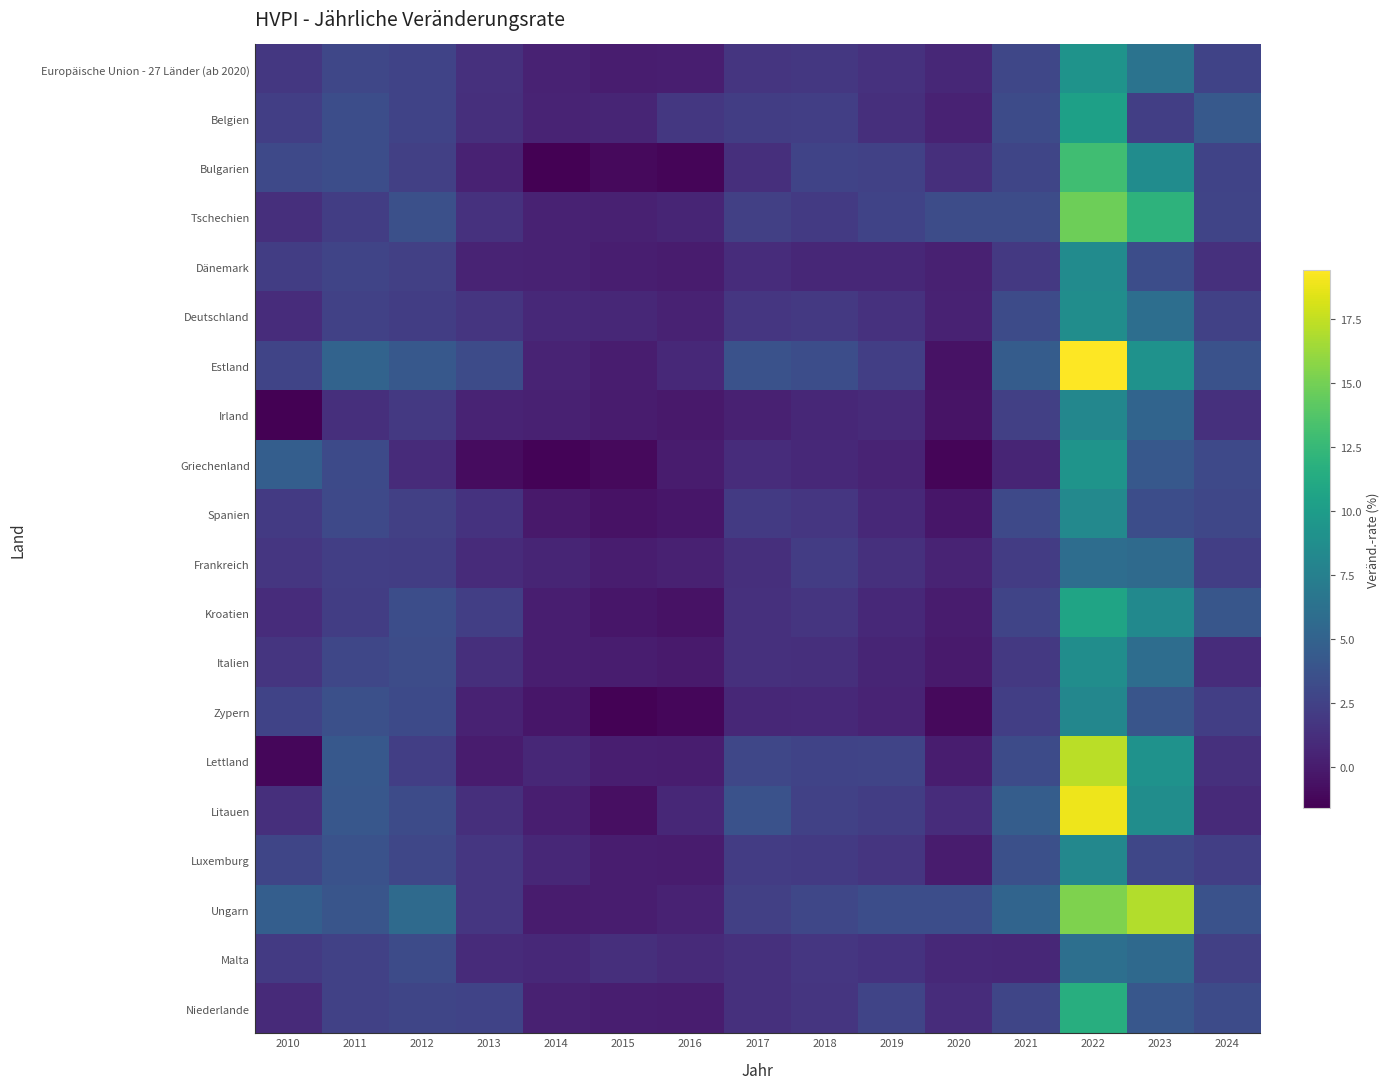

Which series has the largest range (max minus min)?

Estland